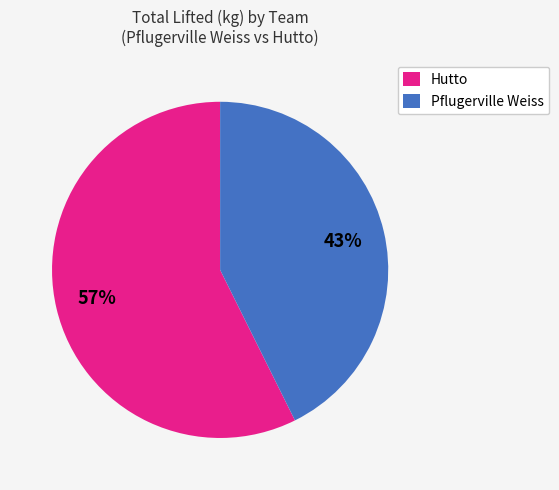

Is the sum of Hutto and Pflugerville Weiss greater than half?

Yes